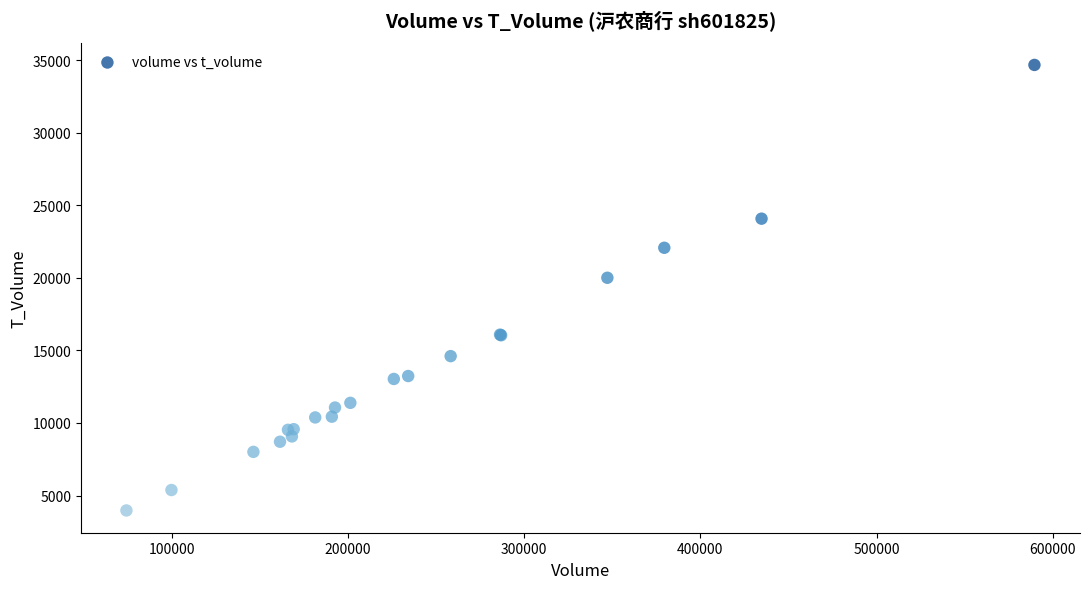

What Y value in the scatter plot is closest to 19322?

20005